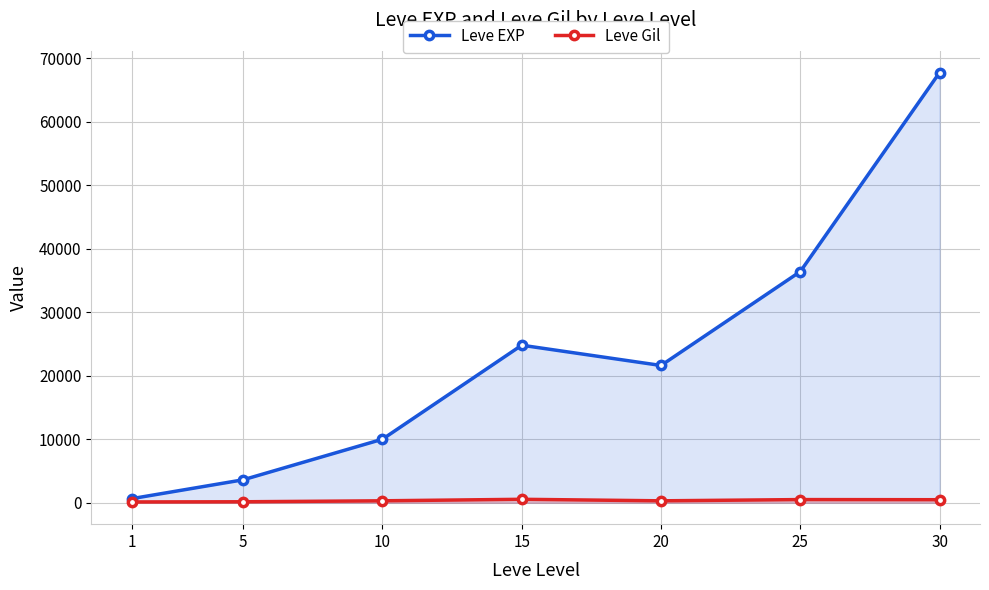

How many interior local peaks does the Leve Gil series have?

2